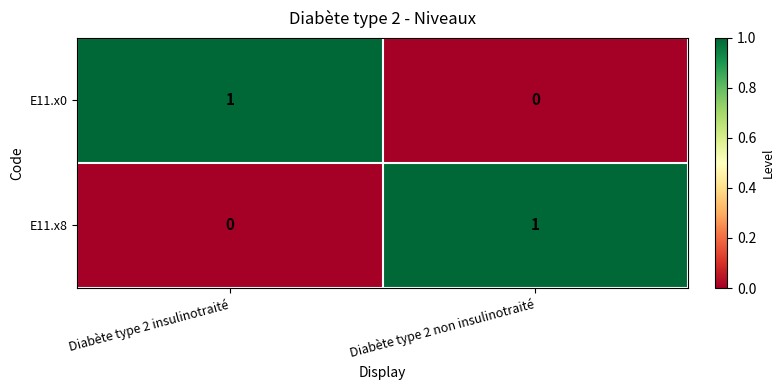

What is the total value across all series at Diabète type 2 non insulinotraité?

1